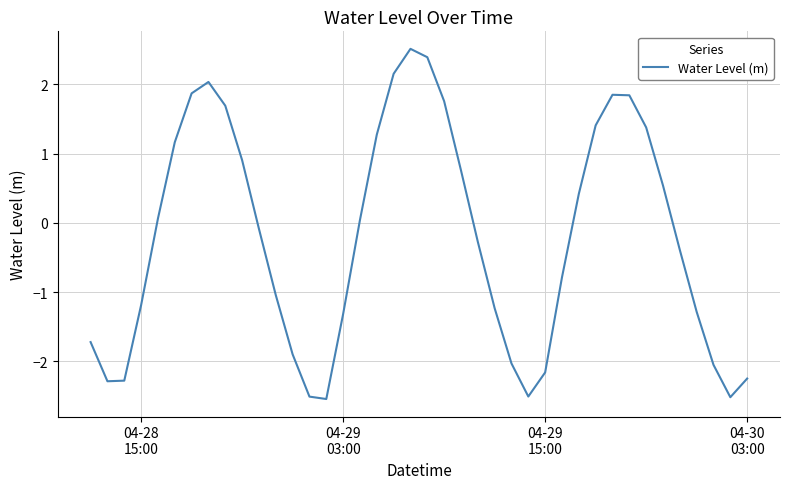

What is the minimum value shown in the chart?

-2.5